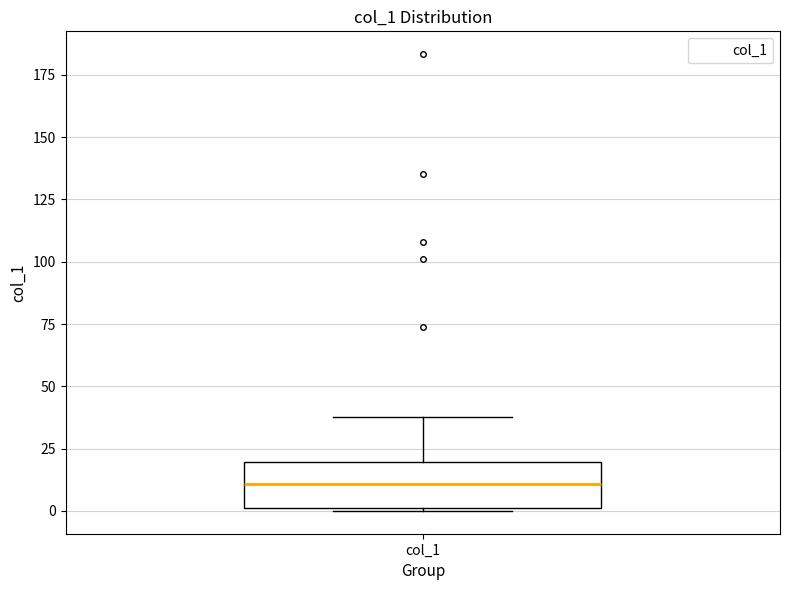

Transcribe this box plot: give where the median line is, the range the box spans, and where the two whiskers end, as read against the y-axis. The values are not printed on the chart, so give them approximately, as read against the axis.

median 10, box 0 to 20, whiskers 0 to 40